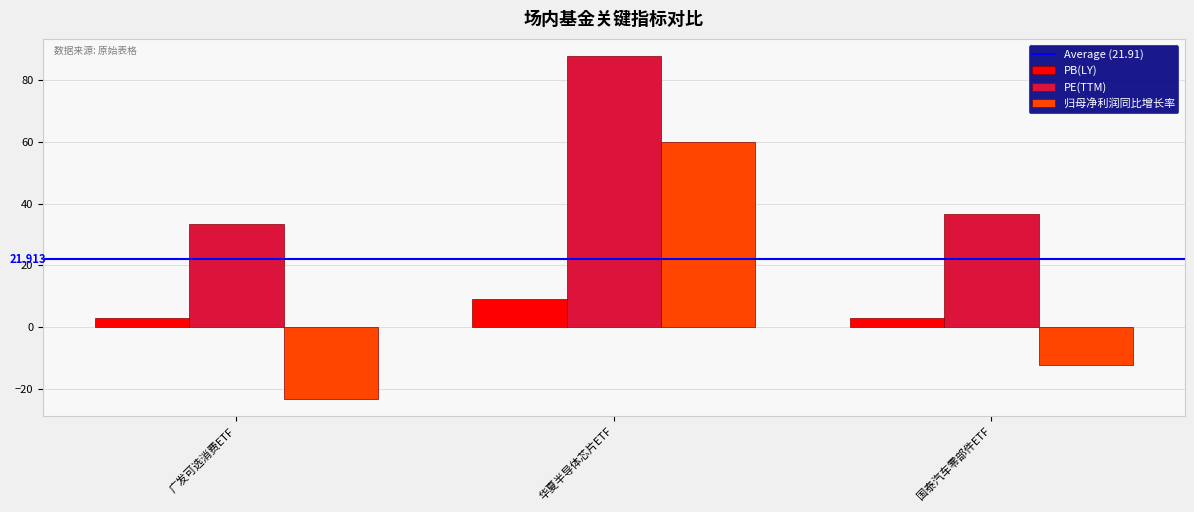

List the labels in order of 归母净利润同比增长率 value, smallest first.

广发可选消费ETF, 国泰汽车零部件ETF, 华夏半导体芯片ETF